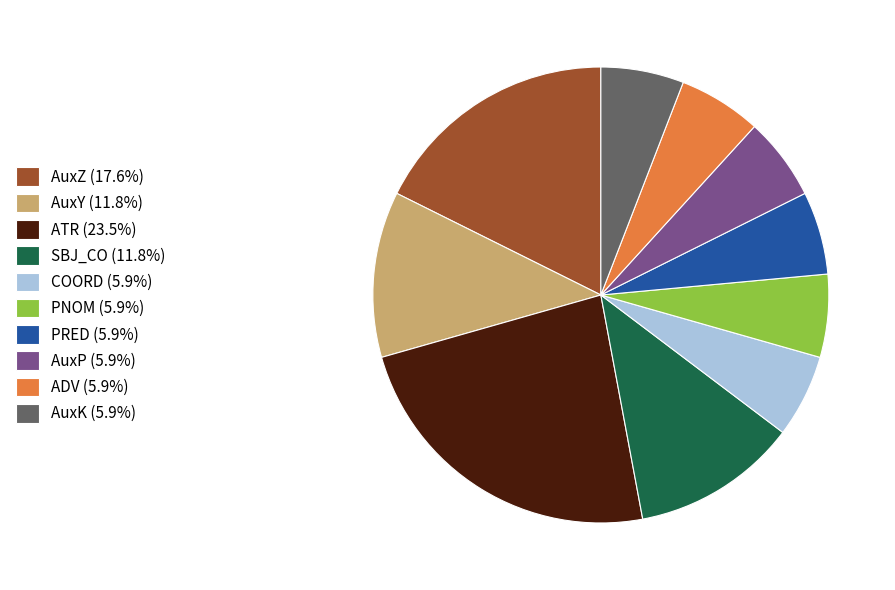

What is the largest slice in the pie chart?

ATR